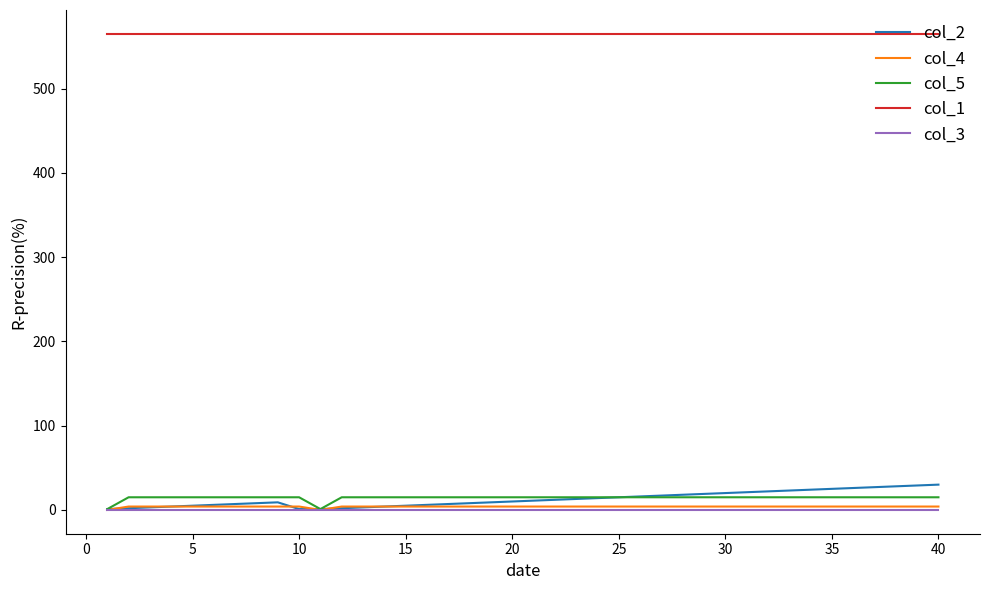

Does the chart have visible grid lines?

No